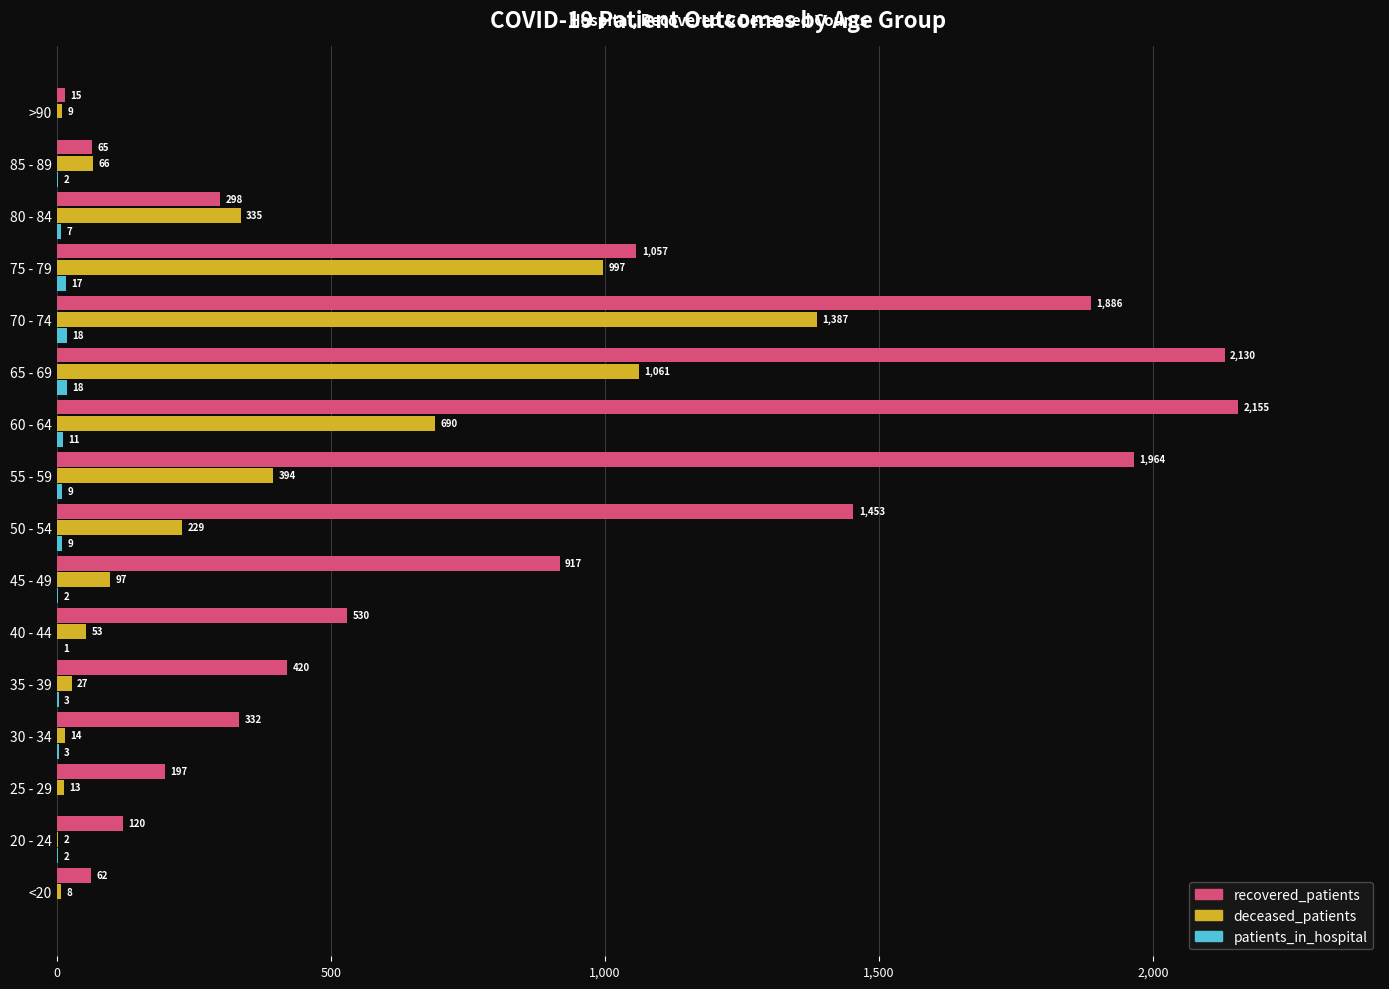

Is the value of deceased_patients at 35 - 39 greater than the value of recovered_patients at 40 - 44?

No